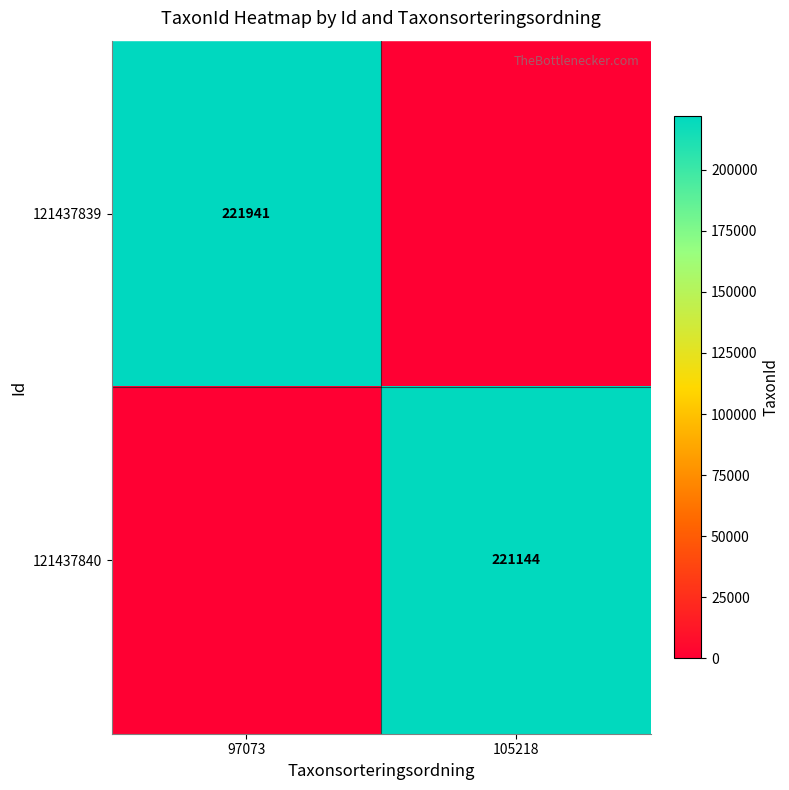

The value of 121437839 at 97073 is 221941. True or false?

True